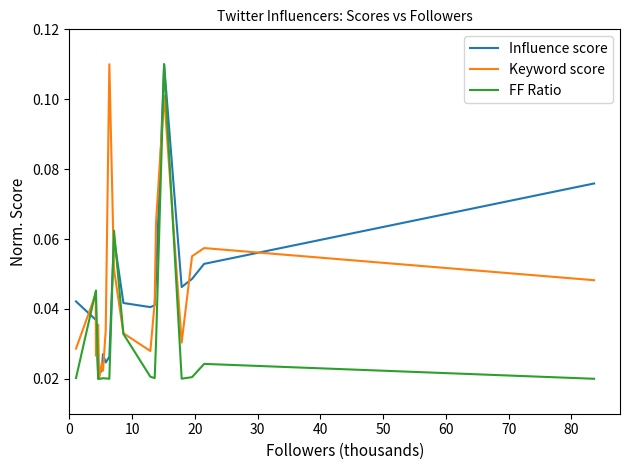

What are all the series names shown in the legend?

Influence score, Keyword score, FF Ratio